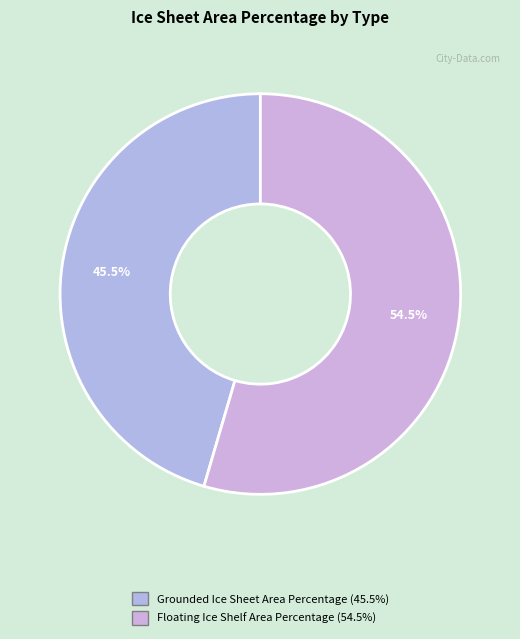

The Grounded Ice Sheet Area Percentage slice represents 45% of the pie. True or false?

True